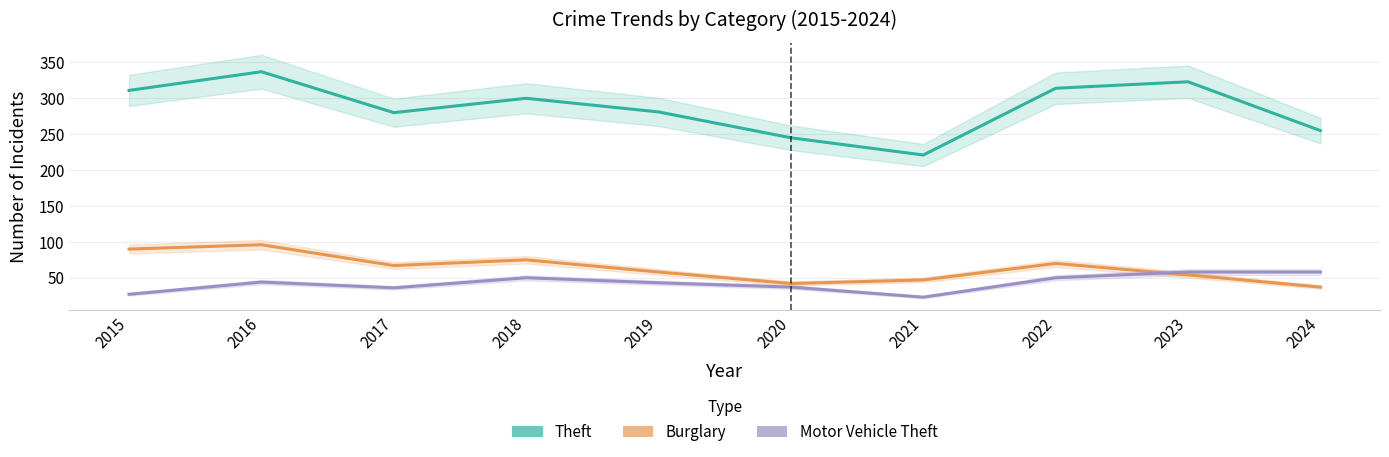

Which category has the highest value in the Motor Vehicle Theft series?

2023